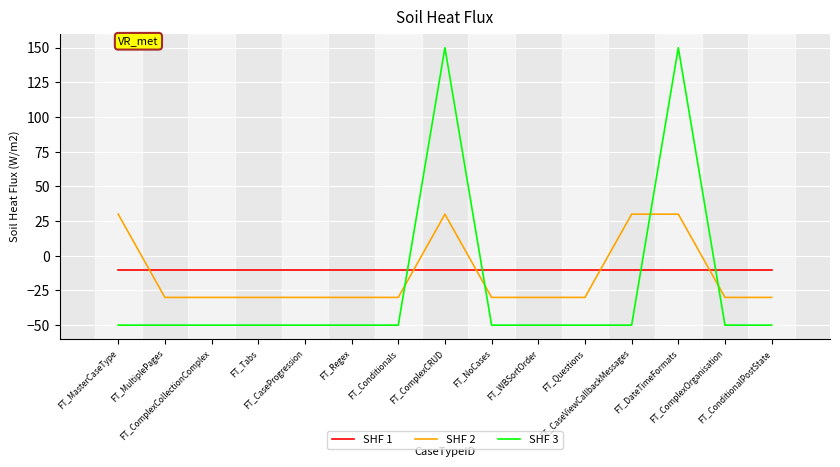

The value of SHF 2 at FT_ConditionalPostState is -13. True or false?

False